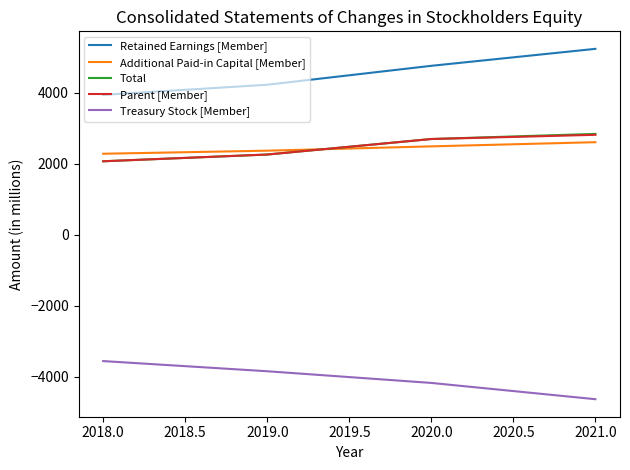

Rank the categories by Retained Earnings [Member] value from lowest to highest.

2018.0, 2019.0, 2020.0, 2021.0